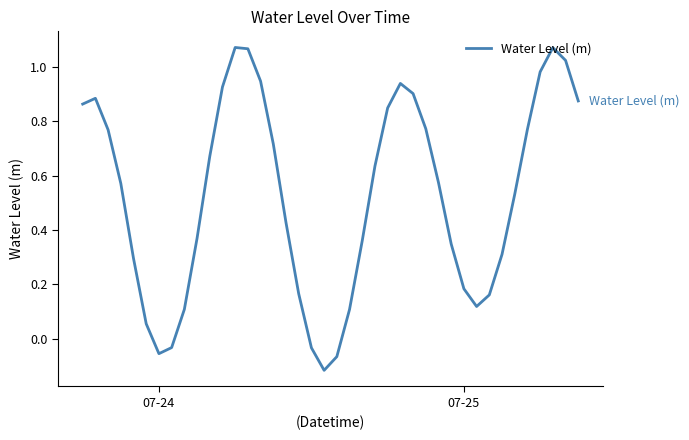

How many interior local peaks (higher than both neighbors) does the data have?

4